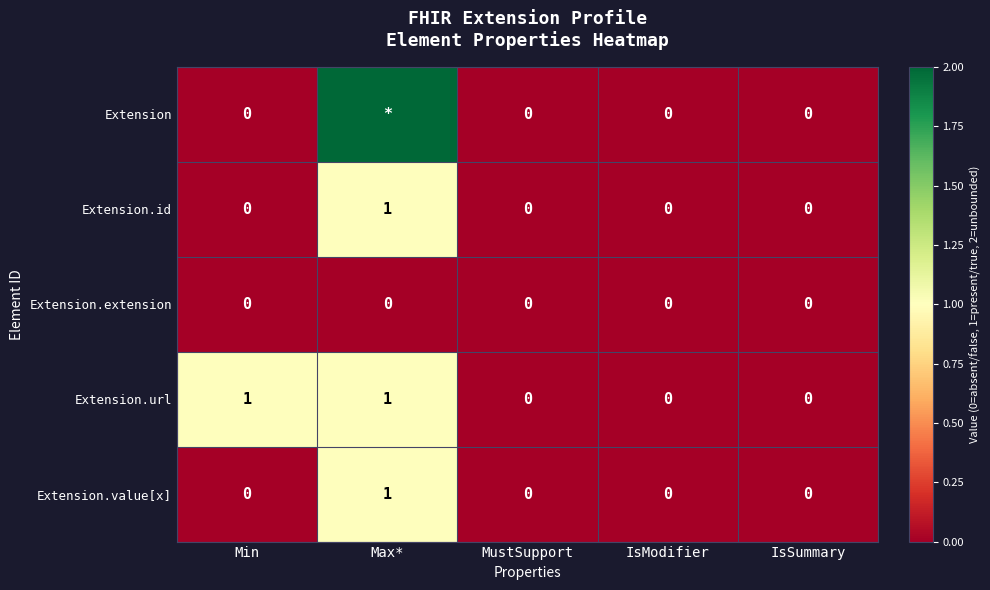

How many positive values does the Extension.value[x] series have?

1